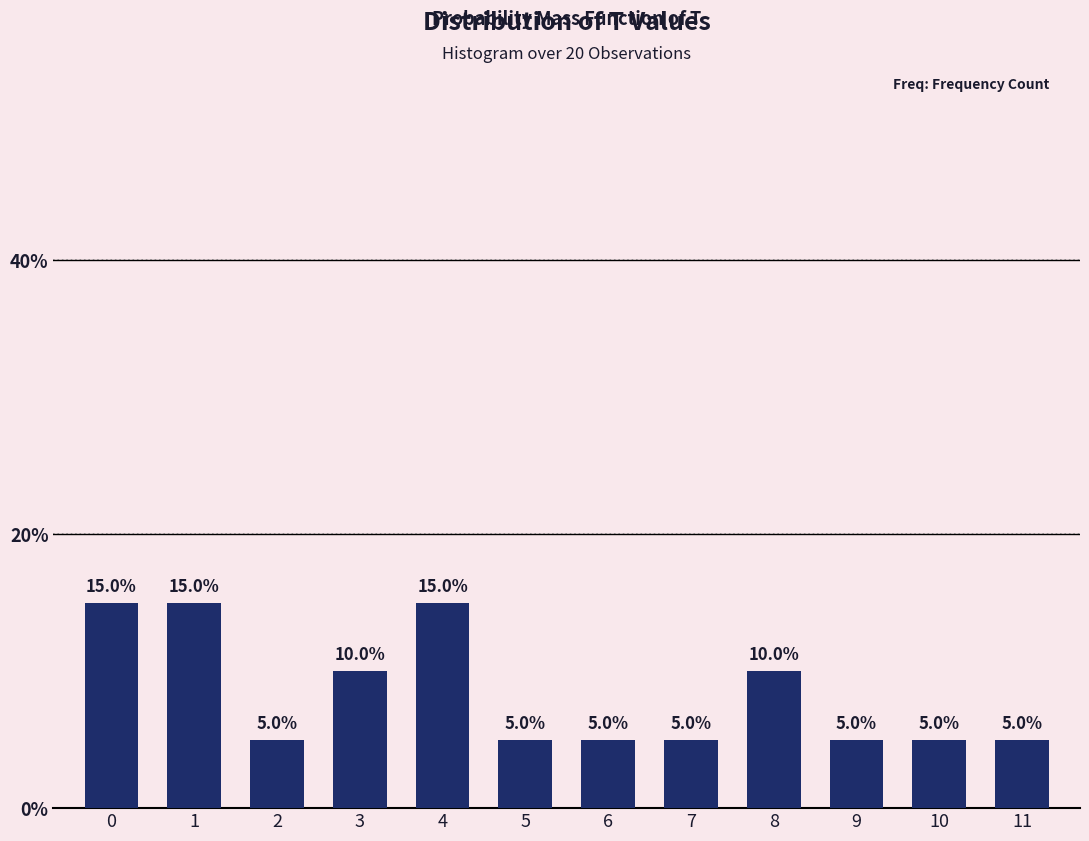

Reading right to left, what are all the values shown in this chart?

5	5	5	10	5	5	5	15	10	5	15	15